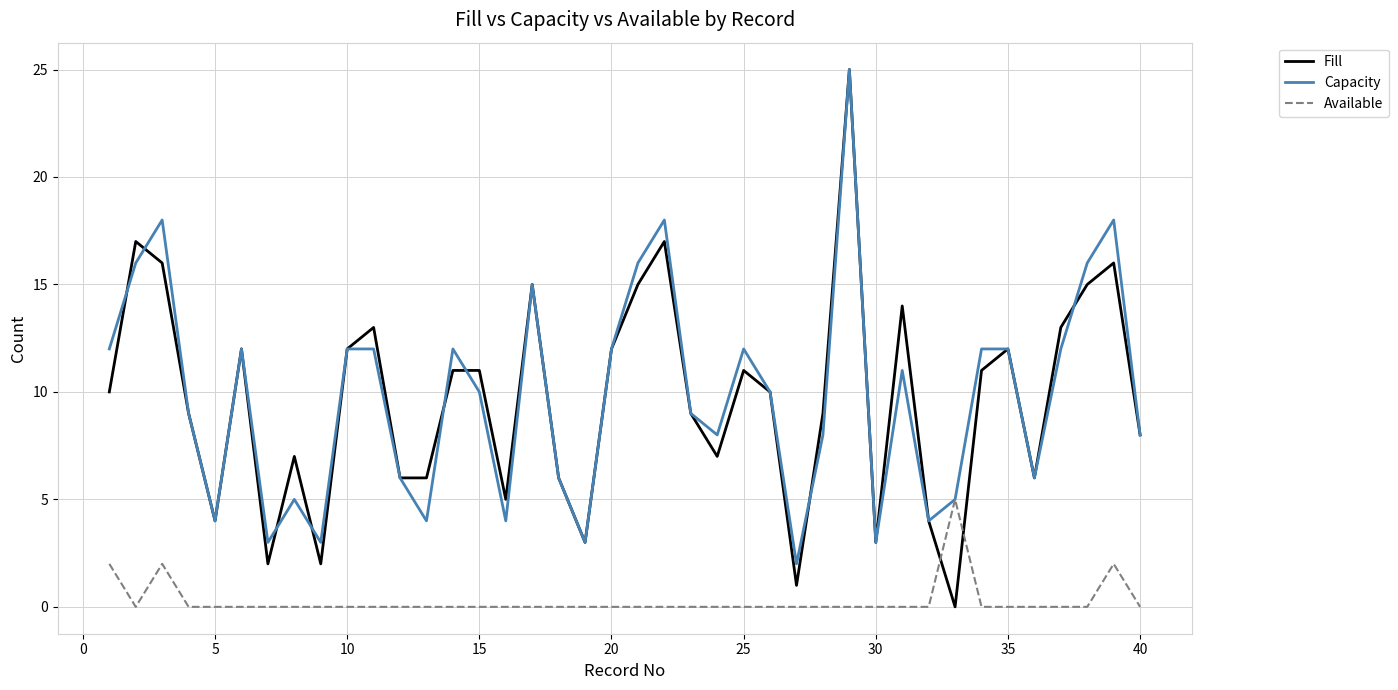

How many interior local valleys does the Capacity series have?

11